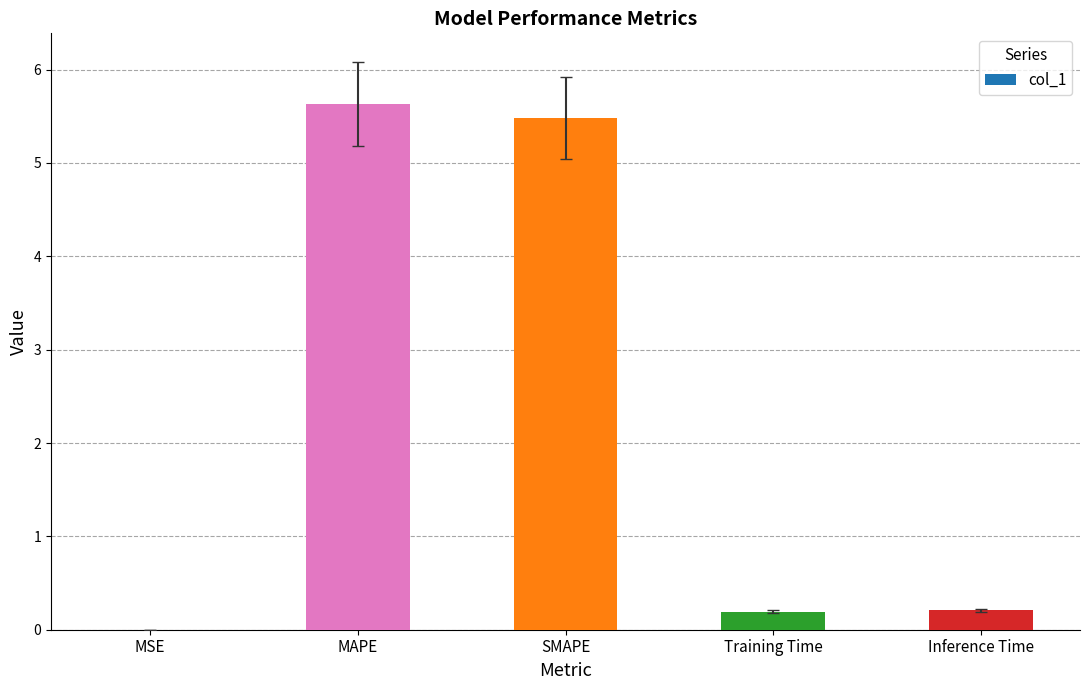

How many categories are shown in the chart?

5